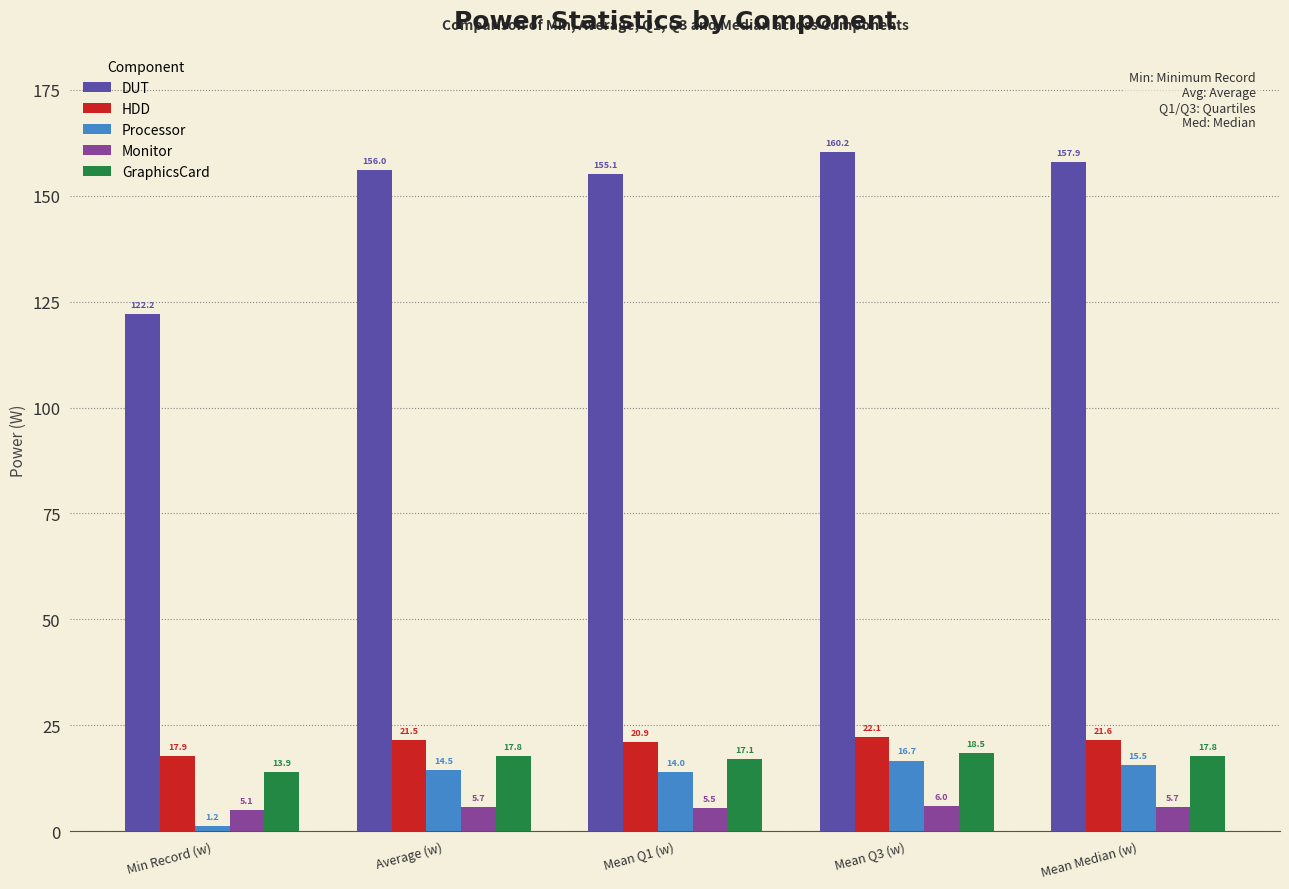

What is the label of the 1st bar from the right?

Mean Median (w)